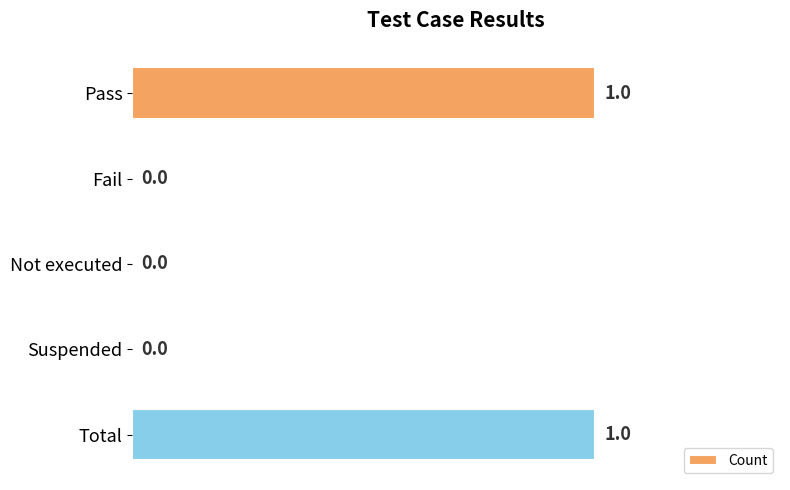

The value at Fail is 0. True or false?

True